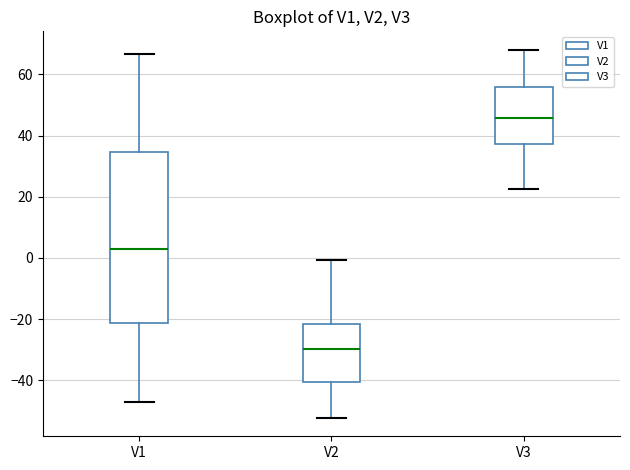

Which box is the tallest, from its lower edge to its upper edge?

V1